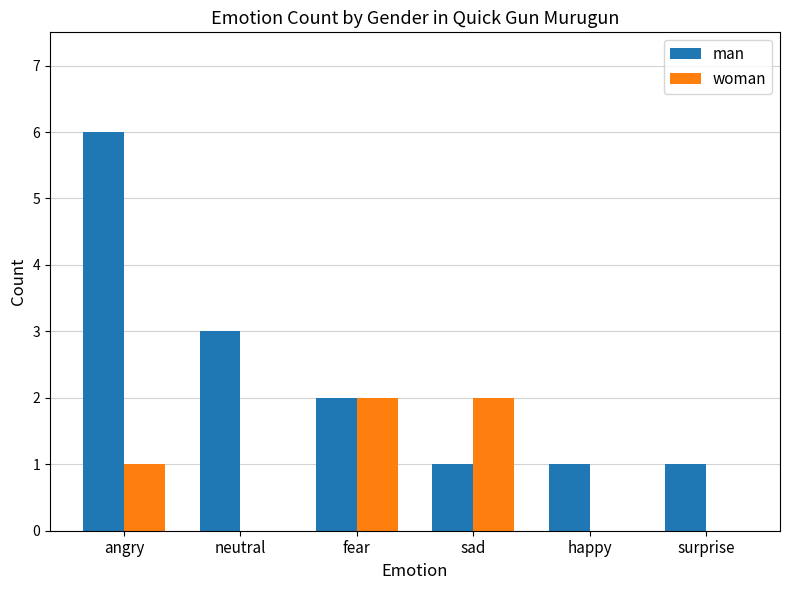

Which series has the largest total across all categories?

man